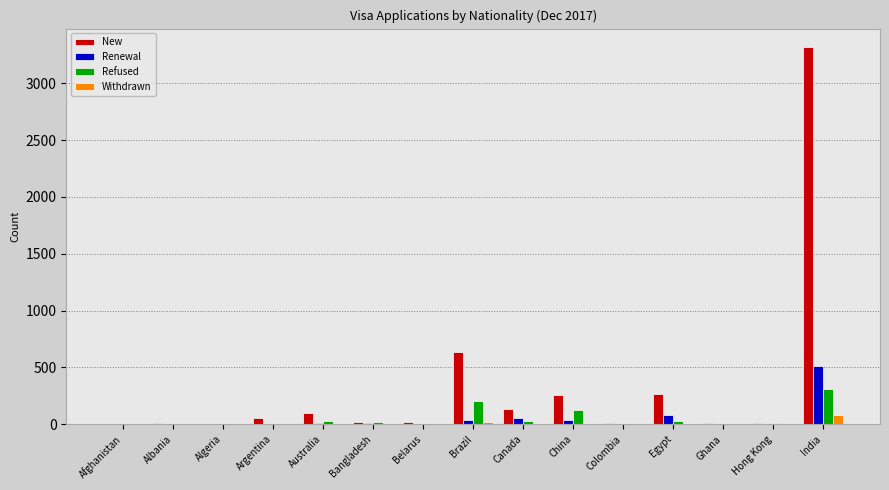

At which label does New reach its peak?

India